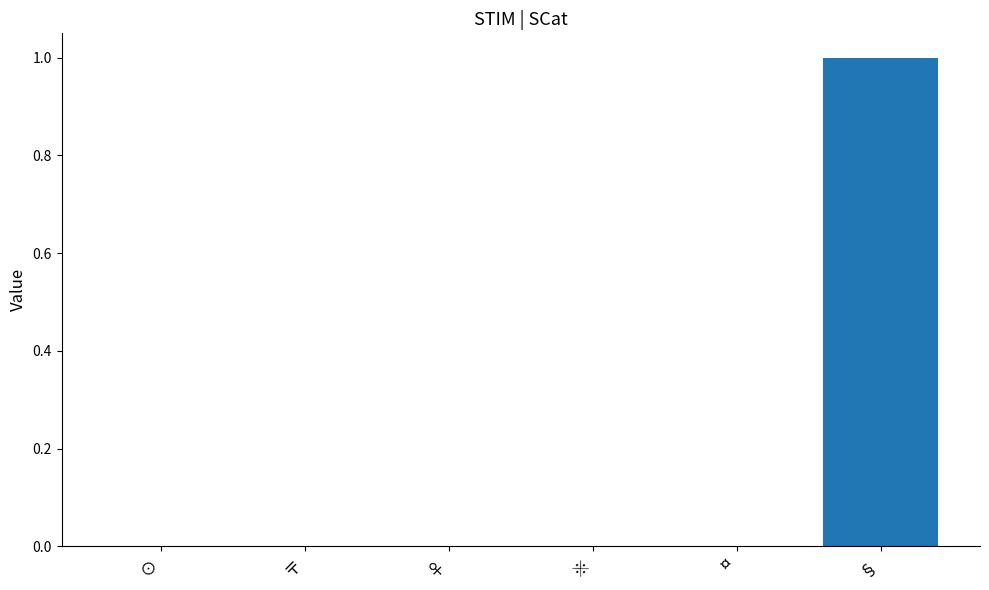

Which label corresponds to the largest value in the chart?

§